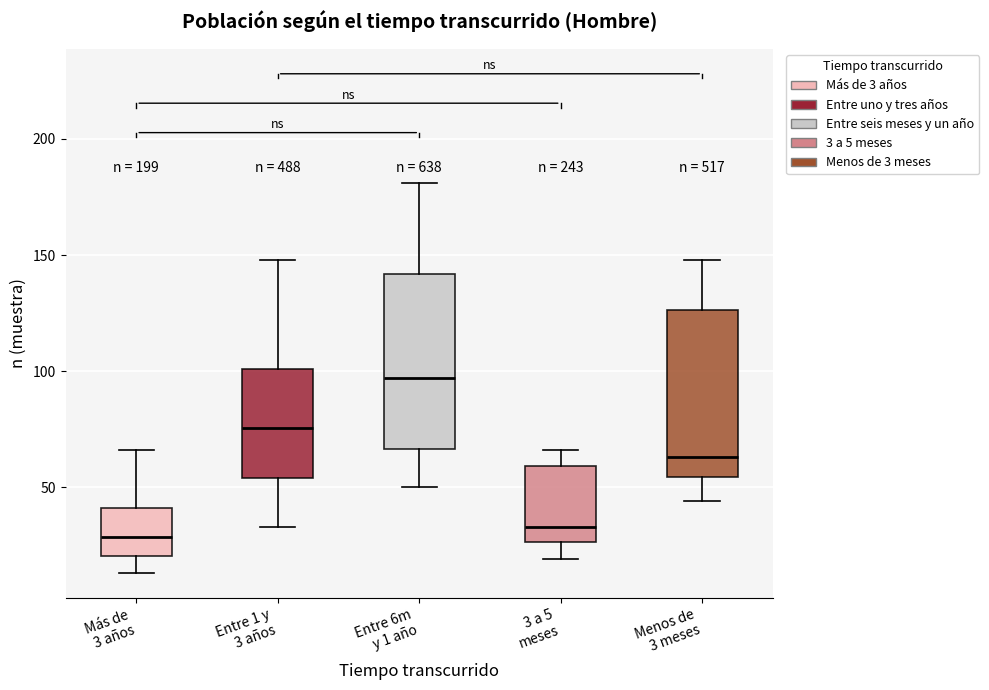

Where does the lower whisker of the box for Menos de 3 meses end on the y-axis? The values are not printed on the chart, so give them approximately, as read against the axis.

45